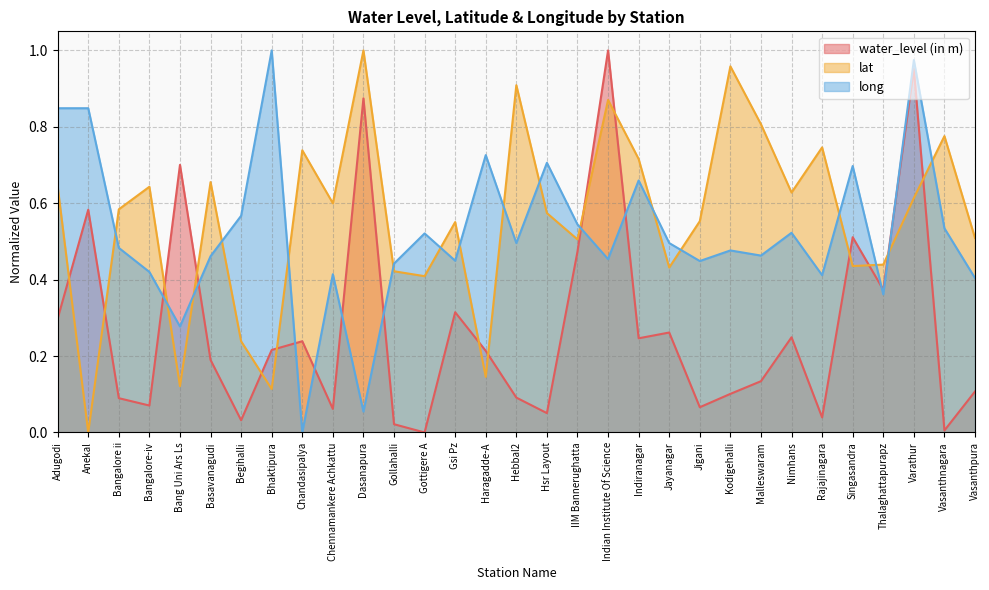

List the labels in order of water_level (in m) value, largest first.

Indian Institute Of Science, Varathur, Dasanapura, Bang Uni Ars Ls, Anekal, Singasandra, IIM Bannerughatta, Thalaghattapurapz, Gsi Pz, Adugodi, Jayanagar, Nimhans, Indiranagar, Chandasipalya, Bhaktipura, Haragadde-A, Basavanagudi, Malleswaram, Vasanthpura, Kodigehalli, Hebbal2, Bangalore ii, Bangalore-iv, Jigani, Chennamankere Achkattu, Hsr Layout, Rajajinagara, Begihalli, Gollahalli, Vasanthnagara, Gottigere A